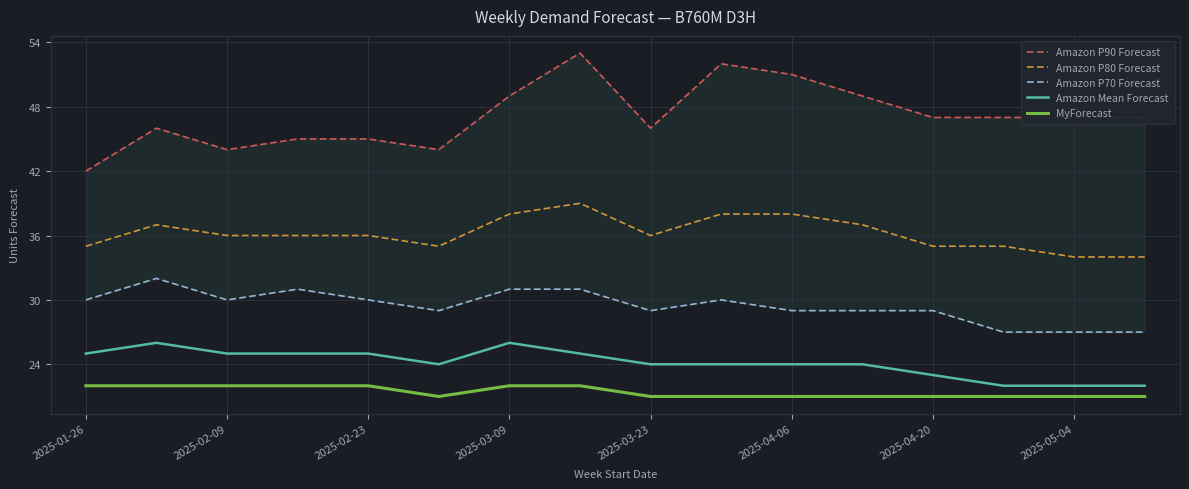

What is the label of the 16th point from the right?

2025-01-26